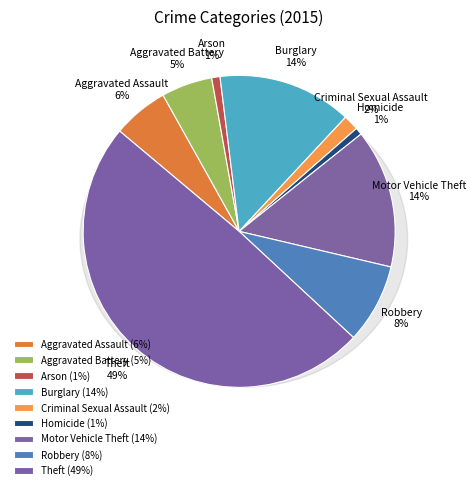

Combined, do Robbery and Theft account for over 50%?

Yes